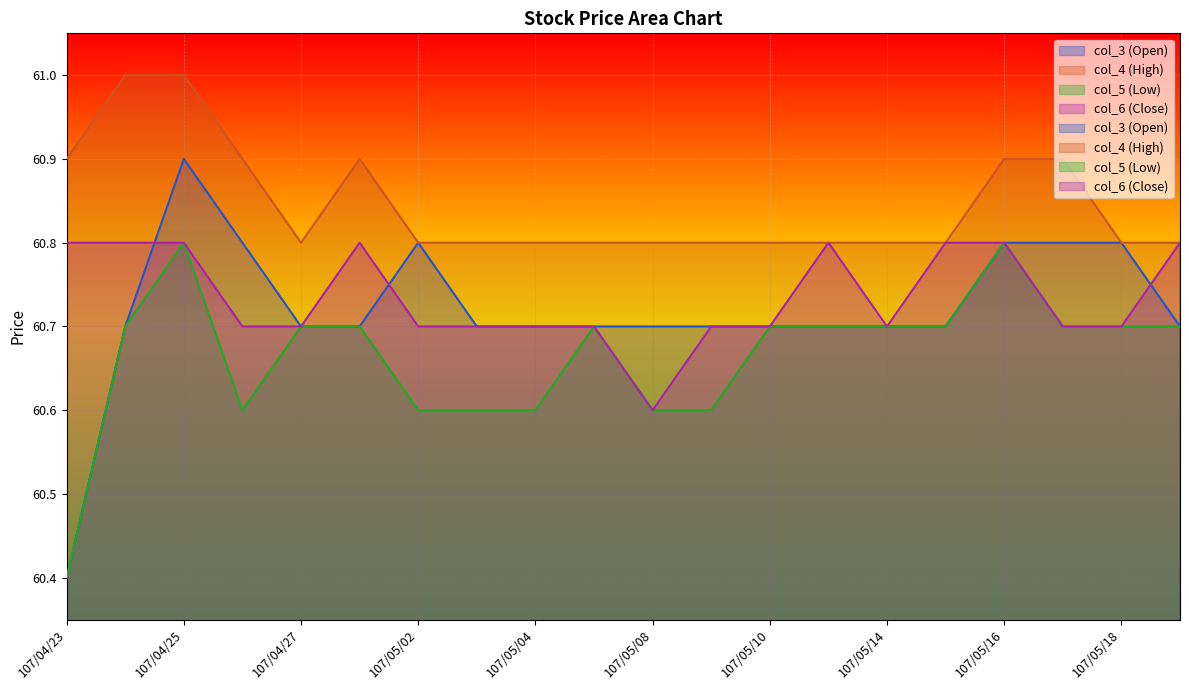

Reading right to left, transcribe all the data shown in this chart.

col_3 (Open): 107/05/21=60.7	107/05/18=60.8	107/05/17=60.8	107/05/16=60.8	107/05/15=60.7	107/05/14=60.7	107/05/11=60.7	107/05/10=60.7	107/05/09=60.7	107/05/08=60.7	107/05/07=60.7	107/05/04=60.7	107/05/03=60.7	107/05/02=60.8	107/04/30=60.7	107/04/27=60.7	107/04/26=60.8	107/04/25=60.9	107/04/24=60.7	107/04/23=60.4
col_4 (High): 107/05/21=60.8	107/05/18=60.8	107/05/17=60.9	107/05/16=60.9	107/05/15=60.8	107/05/14=60.8	107/05/11=60.8	107/05/10=60.8	107/05/09=60.8	107/05/08=60.8	107/05/07=60.8	107/05/04=60.8	107/05/03=60.8	107/05/02=60.8	107/04/30=60.9	107/04/27=60.8	107/04/26=60.9	107/04/25=61.0	107/04/24=61.0	107/04/23=60.9
col_5 (Low): 107/05/21=60.7	107/05/18=60.7	107/05/17=60.7	107/05/16=60.8	107/05/15=60.7	107/05/14=60.7	107/05/11=60.7	107/05/10=60.7	107/05/09=60.6	107/05/08=60.6	107/05/07=60.7	107/05/04=60.6	107/05/03=60.6	107/05/02=60.6	107/04/30=60.7	107/04/27=60.7	107/04/26=60.6	107/04/25=60.8	107/04/24=60.7	107/04/23=60.4
col_6 (Close): 107/05/21=60.8	107/05/18=60.7	107/05/17=60.7	107/05/16=60.8	107/05/15=60.8	107/05/14=60.7	107/05/11=60.8	107/05/10=60.7	107/05/09=60.7	107/05/08=60.6	107/05/07=60.7	107/05/04=60.7	107/05/03=60.7	107/05/02=60.7	107/04/30=60.8	107/04/27=60.7	107/04/26=60.7	107/04/25=60.8	107/04/24=60.8	107/04/23=60.8